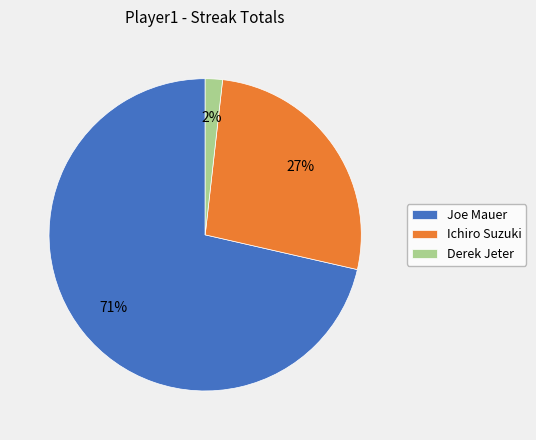

What percentage is the Derek Jeter slice, to the nearest percent?

2%